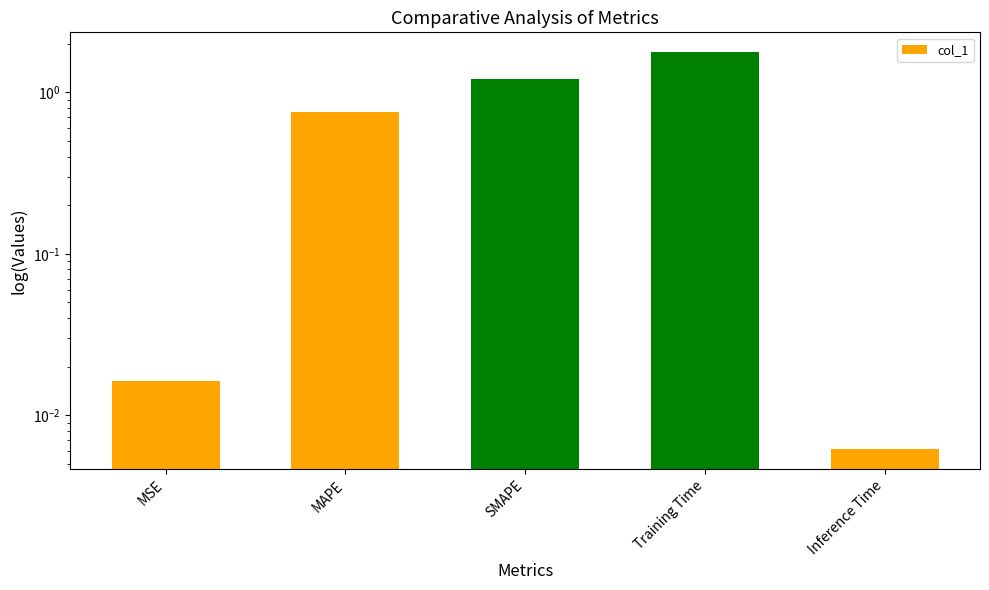

What is the value of the 2nd bar from the left?

0.8